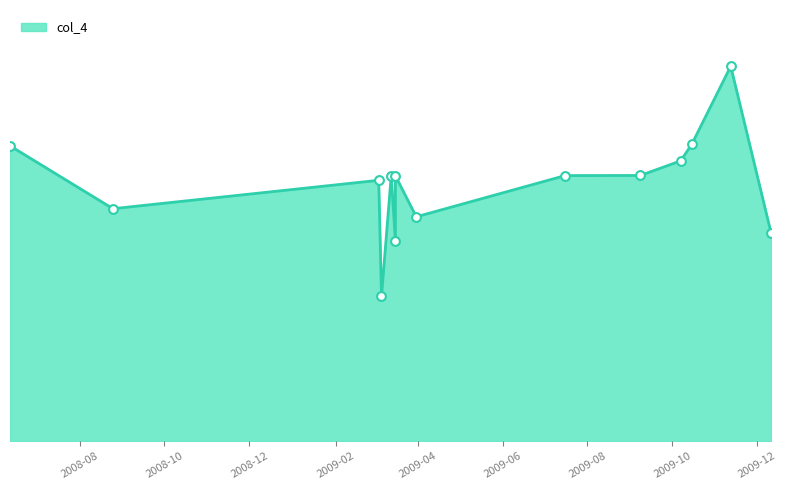

What is the change in value from 2009-03-06 to 2009-09-08?

-562678